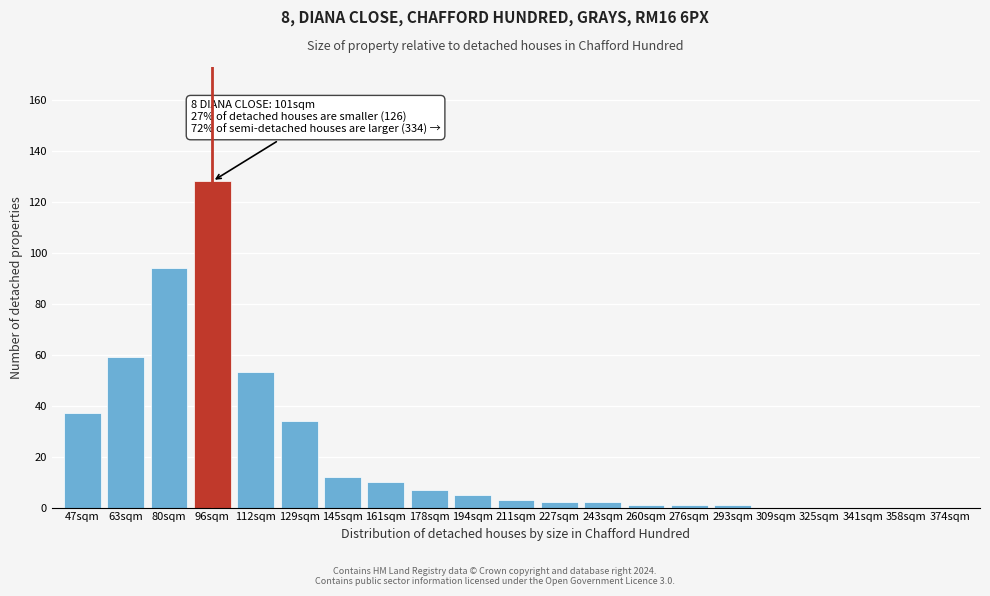

Reading left to right, extract all data points from this chart.

47sqm=37	63sqm=59	80sqm=94	96sqm=128	112sqm=53	129sqm=34	145sqm=12	161sqm=10	178sqm=7	194sqm=5	211sqm=3	227sqm=2	243sqm=2	260sqm=1	276sqm=1	293sqm=1	309sqm=0	325sqm=0	341sqm=0	358sqm=0	374sqm=0